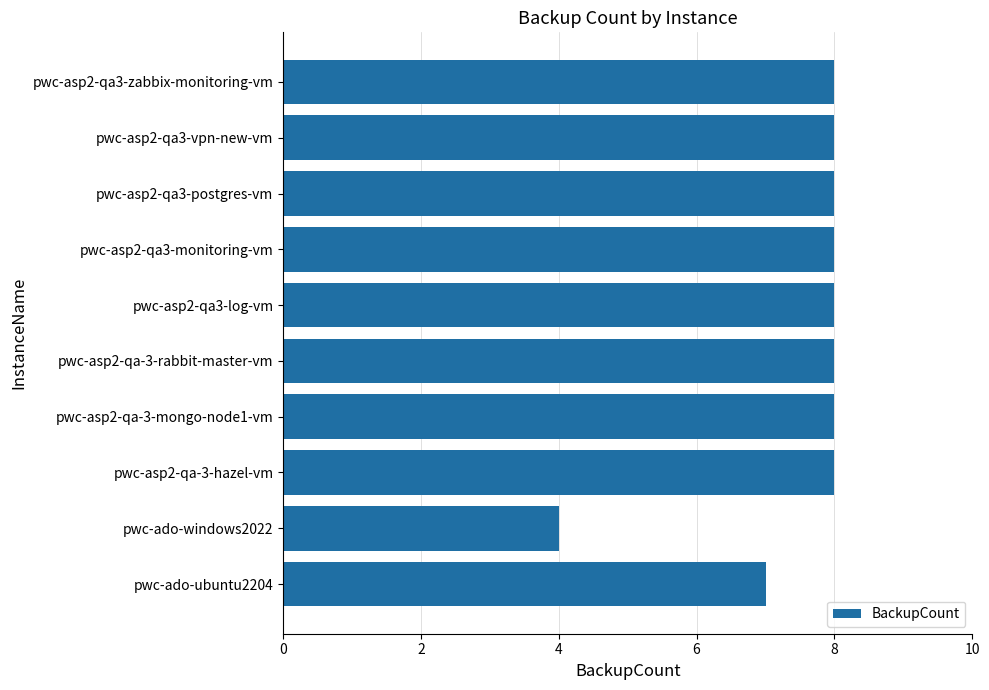

The chart shows a value of 13 at pwc-asp2-qa-3-rabbit-master-vm. True or false?

False